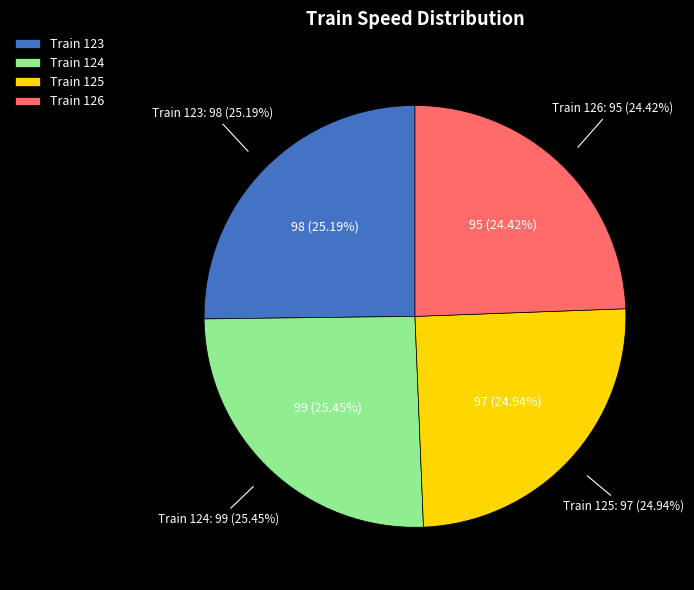

What is the change in value from 123 to 125?

-1